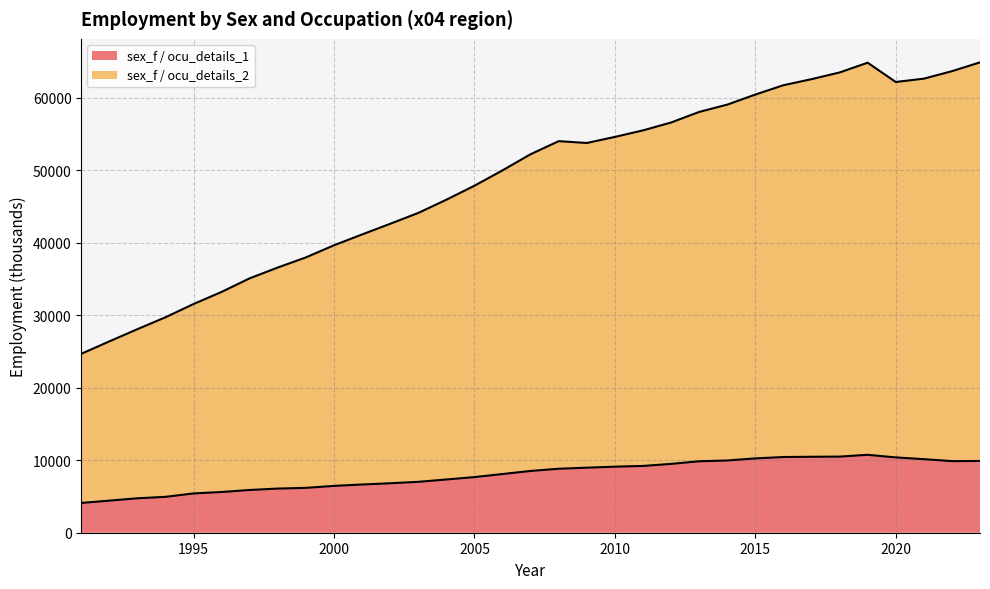

What value does the sex_f / ocu_details_1 series have at 2008?

8825.6